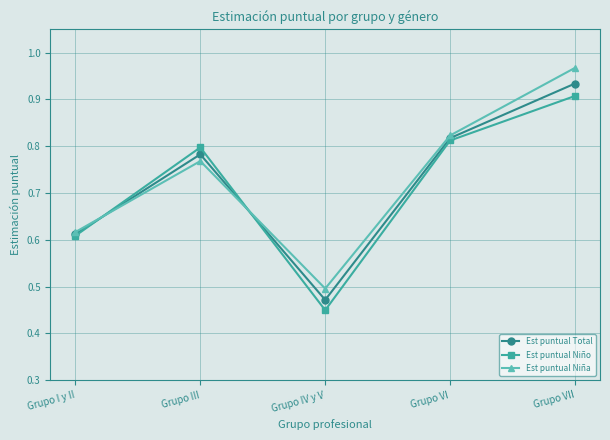

True or false: Est puntual Niño and Est puntual Total cross at least once.

True